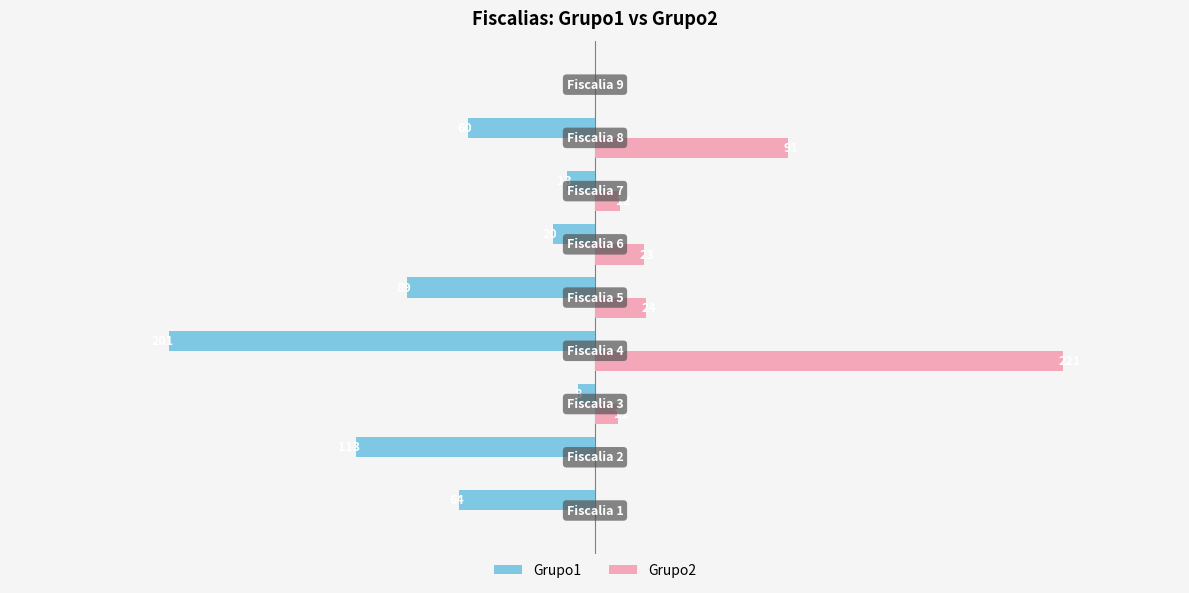

What are all the series names shown in the legend?

Grupo1, Grupo2